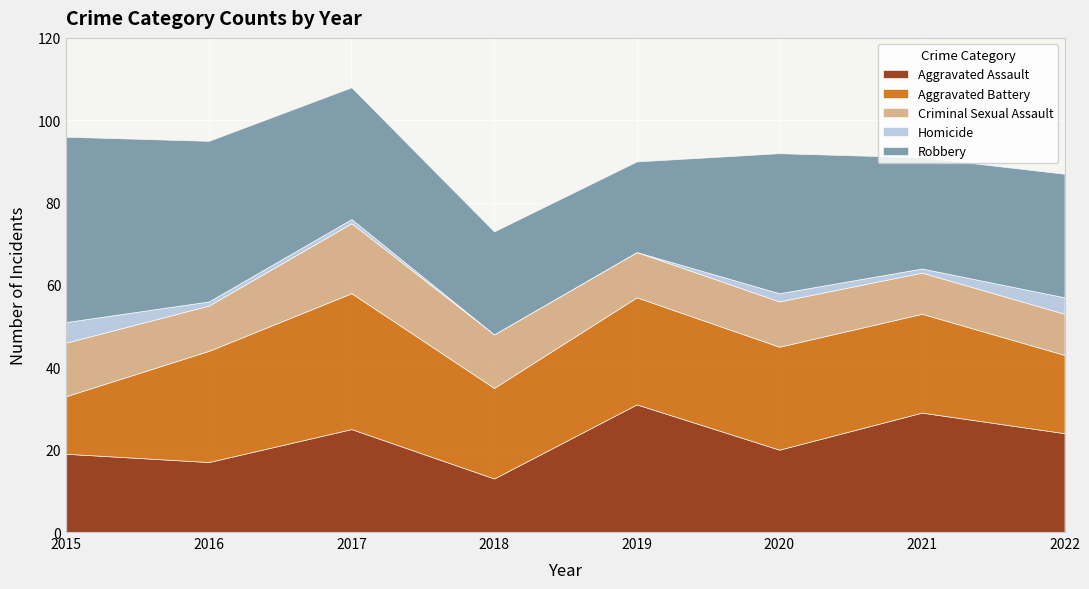

Between 2018 and 2020, which series saw the biggest shift?

Robbery